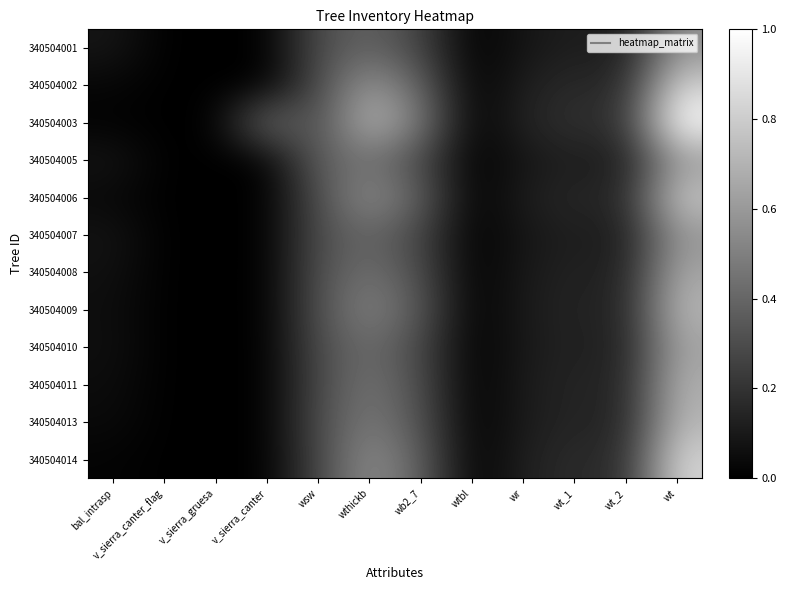

Reading left to right, what are all the values shown in this chart?

340504001: bal_intrasp=0.1	v_sierra_canter_flag=0.0	v_sierra_gruesa=0.0	v_sierra_canter=0.0	wsw=0.3	wthickb=0.4	wb2_7=0.3	wtbl=0.0	wr=0.1	wt_1=0.1	wt_2=0.1	wt=0.6
340504002: bal_intrasp=0.0	v_sierra_canter_flag=0.0	v_sierra_gruesa=0.0	v_sierra_canter=0.0	wsw=0.3	wthickb=0.6	wb2_7=0.4	wtbl=0.0	wr=0.1	wt_1=0.2	wt_2=0.2	wt=0.8
340504003: bal_intrasp=0.0	v_sierra_canter_flag=0.0	v_sierra_gruesa=0.0	v_sierra_canter=0.4	wsw=0.3	wthickb=0.7	wb2_7=0.5	wtbl=0.0	wr=0.1	wt_1=0.2	wt_2=0.2	wt=1.0
340504005: bal_intrasp=0.1	v_sierra_canter_flag=0.0	v_sierra_gruesa=0.0	v_sierra_canter=0.0	wsw=0.4	wthickb=0.4	wb2_7=0.3	wtbl=0.0	wr=0.1	wt_1=0.1	wt_2=0.1	wt=0.6
340504006: bal_intrasp=0.0	v_sierra_canter_flag=0.0	v_sierra_gruesa=0.0	v_sierra_canter=0.0	wsw=0.3	wthickb=0.6	wb2_7=0.4	wtbl=0.0	wr=0.1	wt_1=0.2	wt_2=0.1	wt=0.8
340504007: bal_intrasp=0.1	v_sierra_canter_flag=0.0	v_sierra_gruesa=0.0	v_sierra_canter=0.0	wsw=0.3	wthickb=0.4	wb2_7=0.3	wtbl=0.0	wr=0.1	wt_1=0.1	wt_2=0.1	wt=0.6
340504008: bal_intrasp=0.1	v_sierra_canter_flag=0.0	v_sierra_gruesa=0.0	v_sierra_canter=0.0	wsw=0.3	wthickb=0.4	wb2_7=0.3	wtbl=0.0	wr=0.1	wt_1=0.1	wt_2=0.1	wt=0.7
340504009: bal_intrasp=0.1	v_sierra_canter_flag=0.0	v_sierra_gruesa=0.0	v_sierra_canter=0.0	wsw=0.3	wthickb=0.5	wb2_7=0.3	wtbl=0.0	wr=0.1	wt_1=0.1	wt_2=0.1	wt=0.7
340504010: bal_intrasp=0.1	v_sierra_canter_flag=0.0	v_sierra_gruesa=0.0	v_sierra_canter=0.0	wsw=0.3	wthickb=0.4	wb2_7=0.3	wtbl=0.0	wr=0.1	wt_1=0.1	wt_2=0.1	wt=0.6
340504011: bal_intrasp=0.0	v_sierra_canter_flag=0.0	v_sierra_gruesa=0.0	v_sierra_canter=0.0	wsw=0.3	wthickb=0.5	wb2_7=0.3	wtbl=0.0	wr=0.1	wt_1=0.1	wt_2=0.1	wt=0.7
340504013: bal_intrasp=0.0	v_sierra_canter_flag=0.0	v_sierra_gruesa=0.0	v_sierra_canter=0.0	wsw=0.3	wthickb=0.5	wb2_7=0.3	wtbl=0.0	wr=0.1	wt_1=0.1	wt_2=0.1	wt=0.7
340504014: bal_intrasp=0.0	v_sierra_canter_flag=0.0	v_sierra_gruesa=0.0	v_sierra_canter=0.0	wsw=0.3	wthickb=0.6	wb2_7=0.4	wtbl=0.0	wr=0.1	wt_1=0.2	wt_2=0.2	wt=0.8